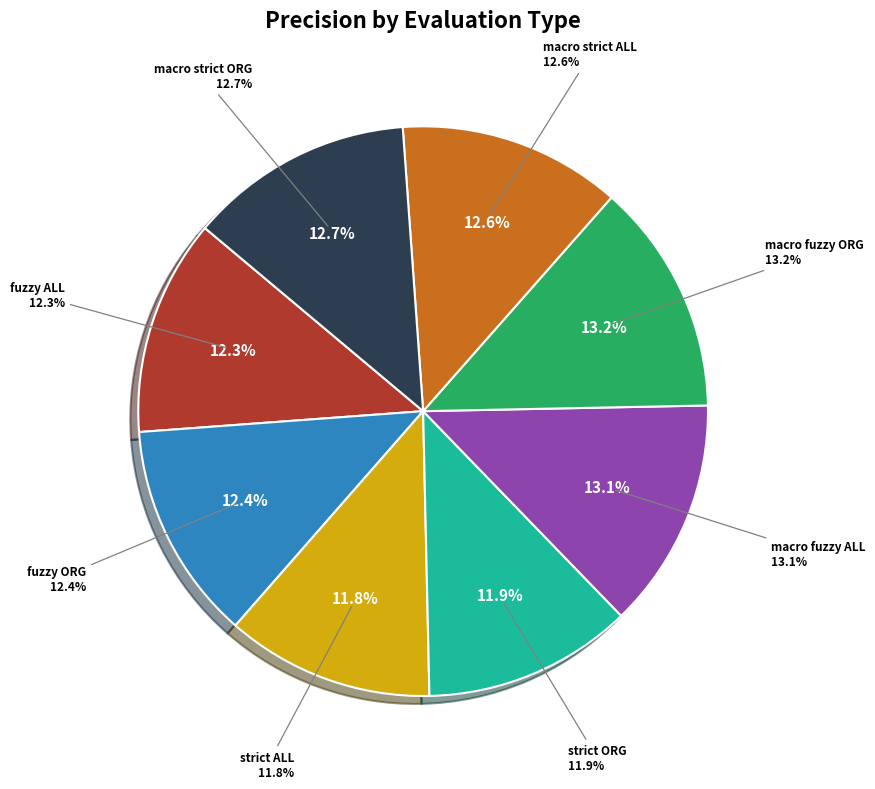

Which category has the biggest portion of the pie?

macro fuzzy ORG